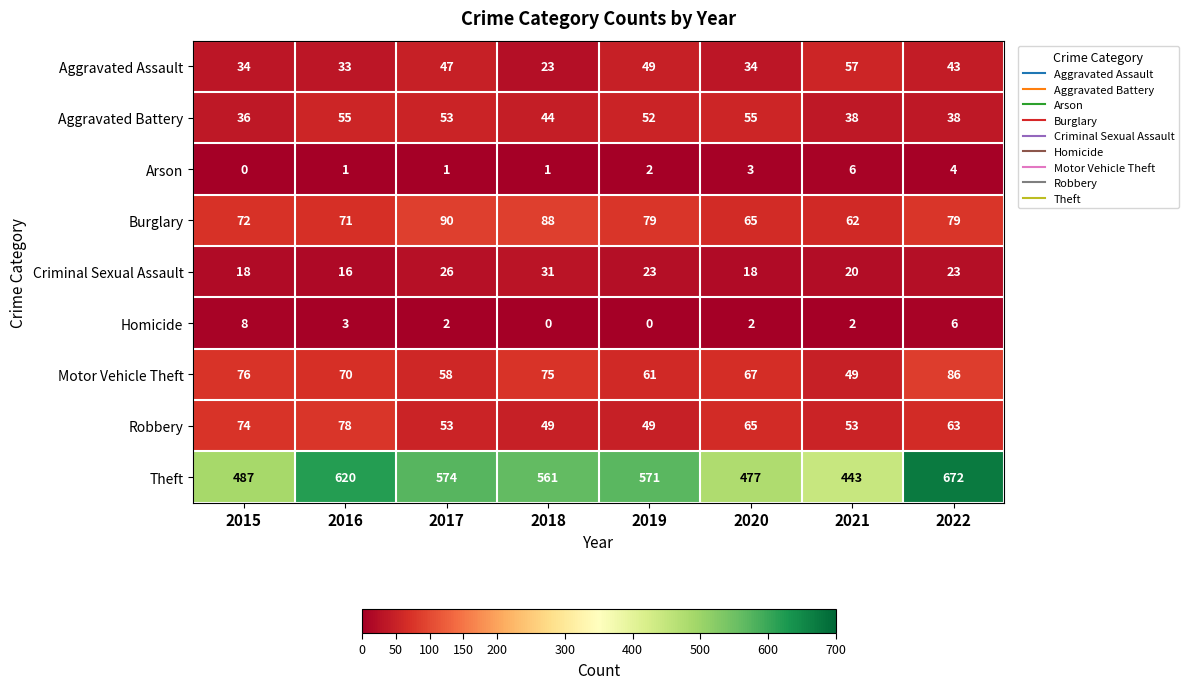

At which label does Burglary reach its peak?

2017